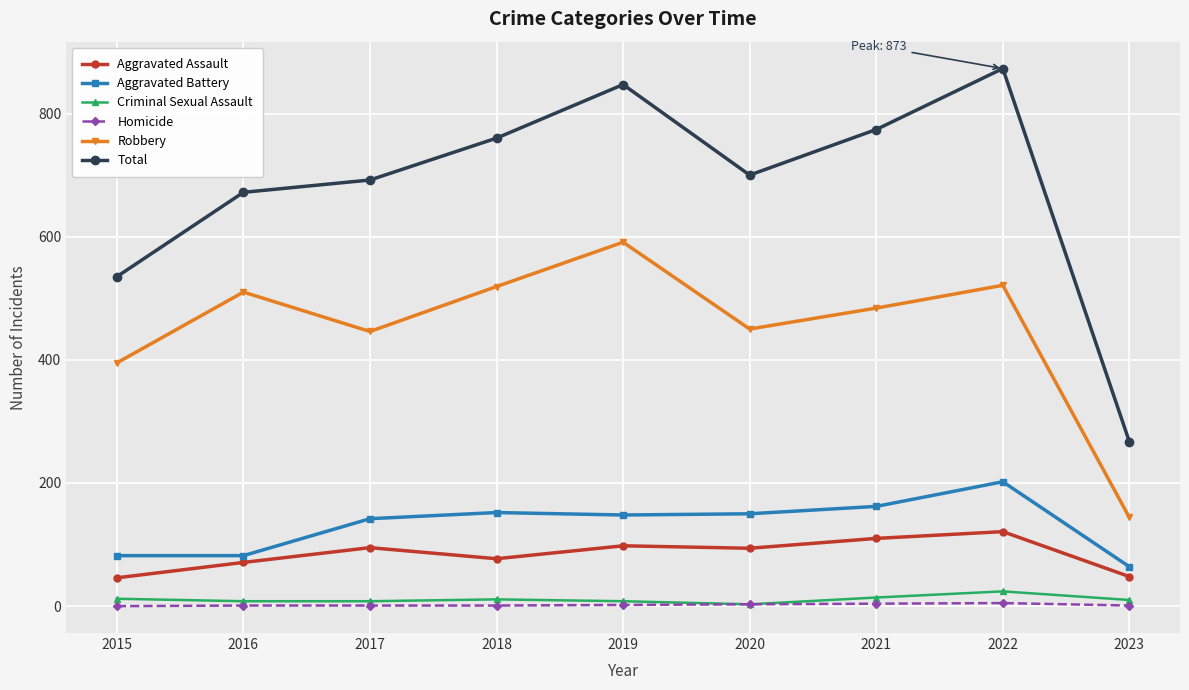

True or false: Total has more than 2 points higher than both neighbors.

False